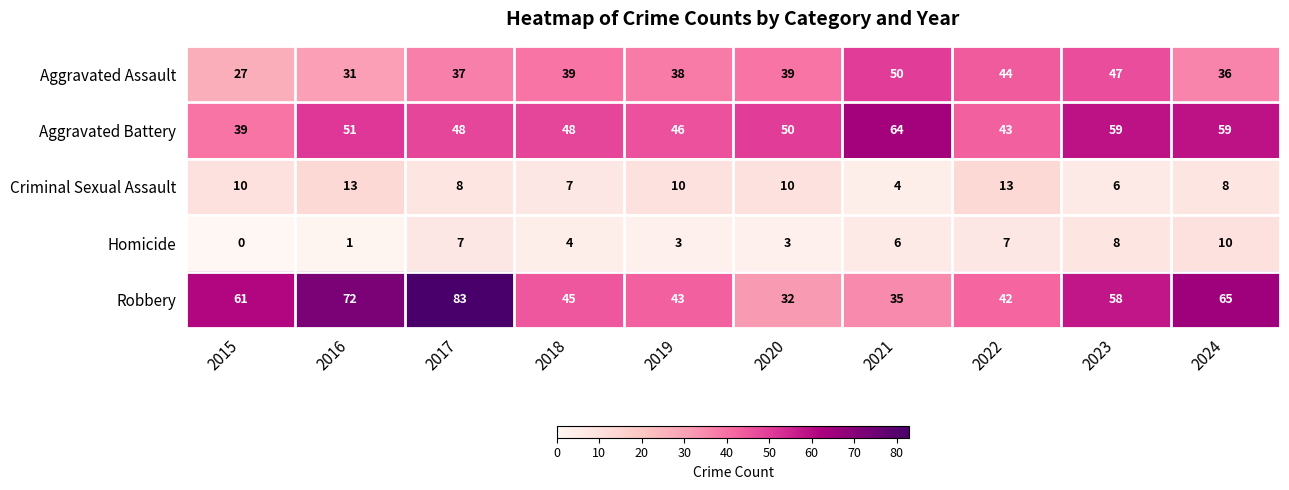

How many values in Homicide are above zero?

9